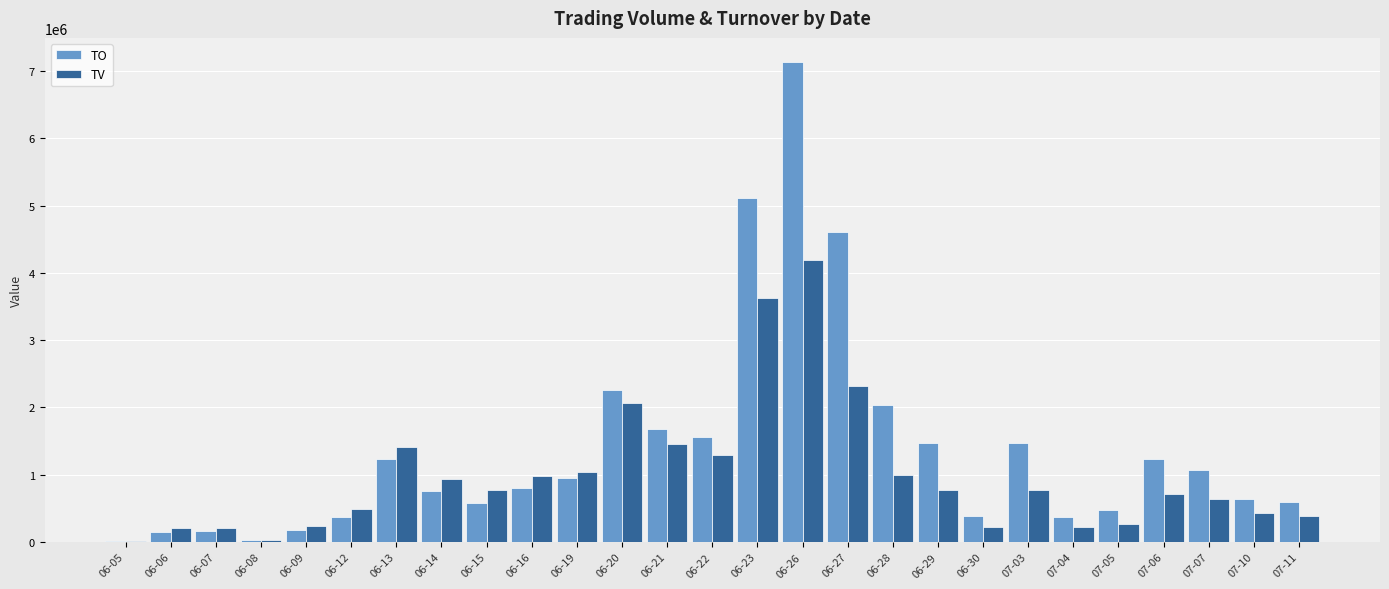

Which series changed the most between 06-12 and 06-20?

TO